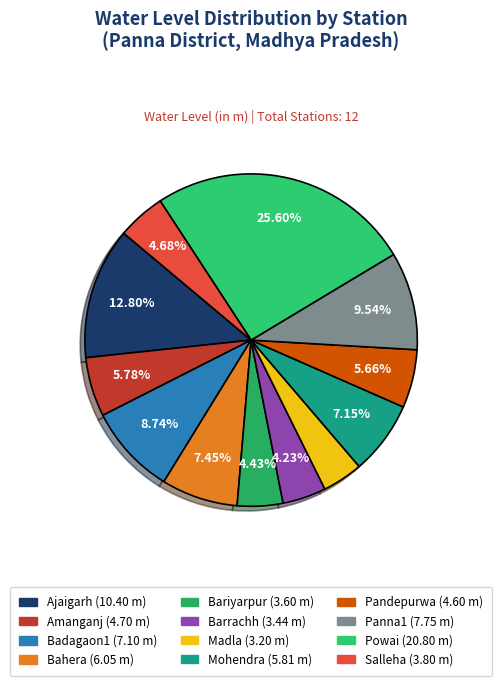

To the nearest percent, what is the difference between the Mohendra and Badagaon1 slice percentages?

2%